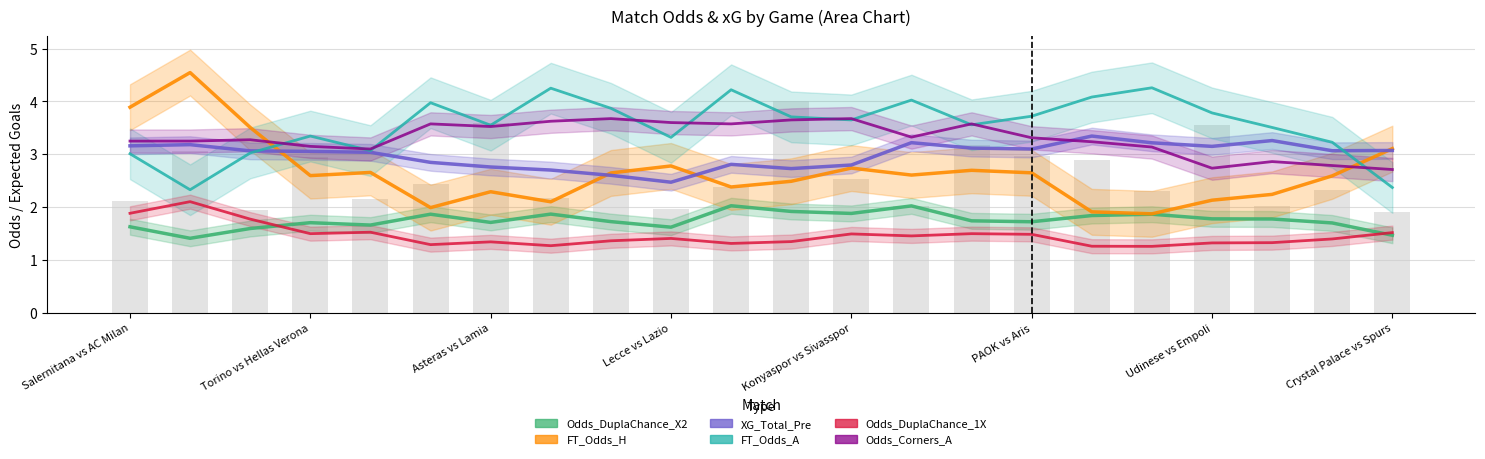

What are all the series names shown in the legend?

Odds_DuplaChance_X2, FT_Odds_H, XG_Total_Pre, FT_Odds_A, Odds_DuplaChance_1X, Odds_Corners_A